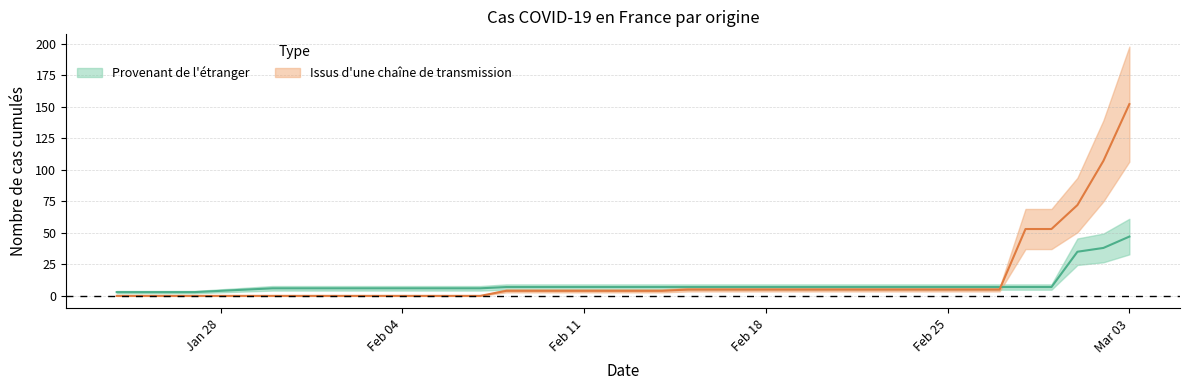

Rank the categories by Issus d'une chaîne de transmission value from lowest to highest.

2020-01-24, 2020-01-25, 2020-01-26, 2020-01-27, 2020-01-28, 2020-01-29, 2020-01-30, 2020-01-31, 2020-02-01, 2020-02-02, 2020-02-03, 2020-02-04, 2020-02-05, 2020-02-06, 2020-02-07, 2020-02-08, 2020-02-09, 2020-02-10, 2020-02-11, 2020-02-12, 2020-02-13, 2020-02-14, 2020-02-15, 2020-02-16, 2020-02-17, 2020-02-18, 2020-02-19, 2020-02-20, 2020-02-21, 2020-02-22, 2020-02-23, 2020-02-24, 2020-02-25, 2020-02-26, 2020-02-27, 2020-02-28, 2020-02-29, 2020-03-01, 2020-03-02, 2020-03-03